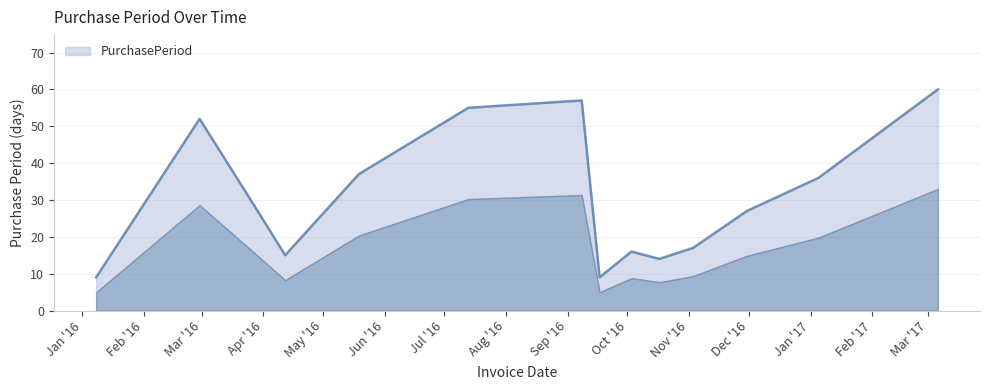

What is the change in value from 2016-04-12 to 2016-11-03?

+2